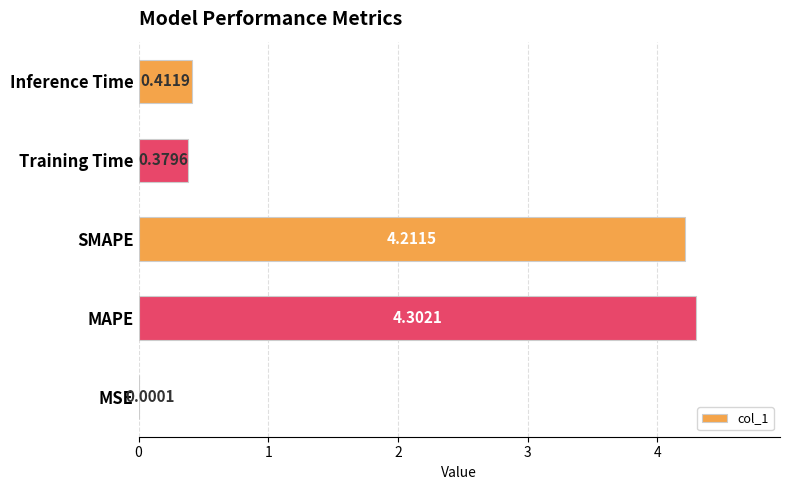

At which category does the chart reach its peak across all series?

MAPE